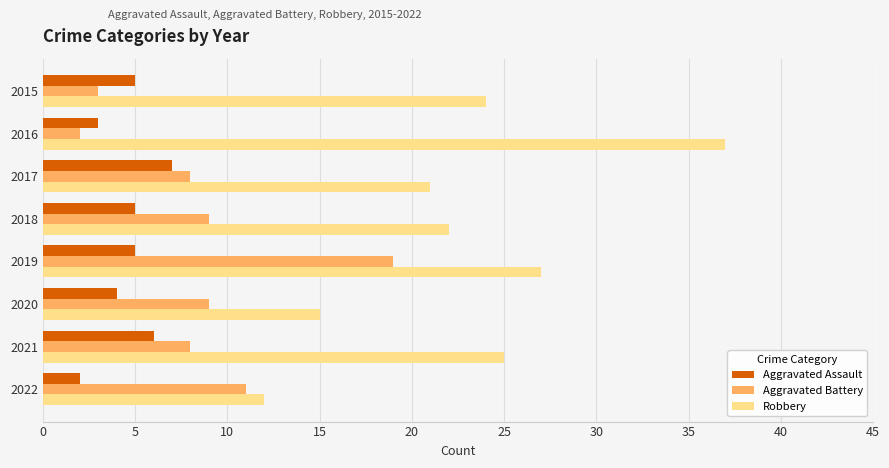

Count the number of data series in this chart.

3